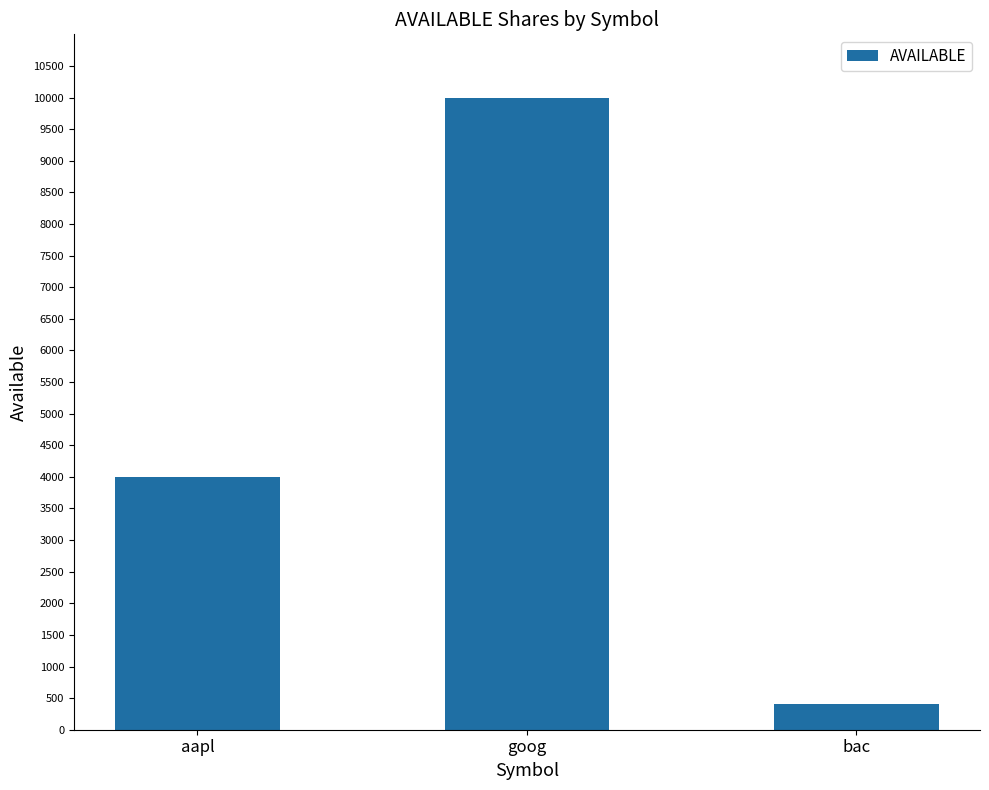

What is the label of the 3rd bar from the right?

aapl